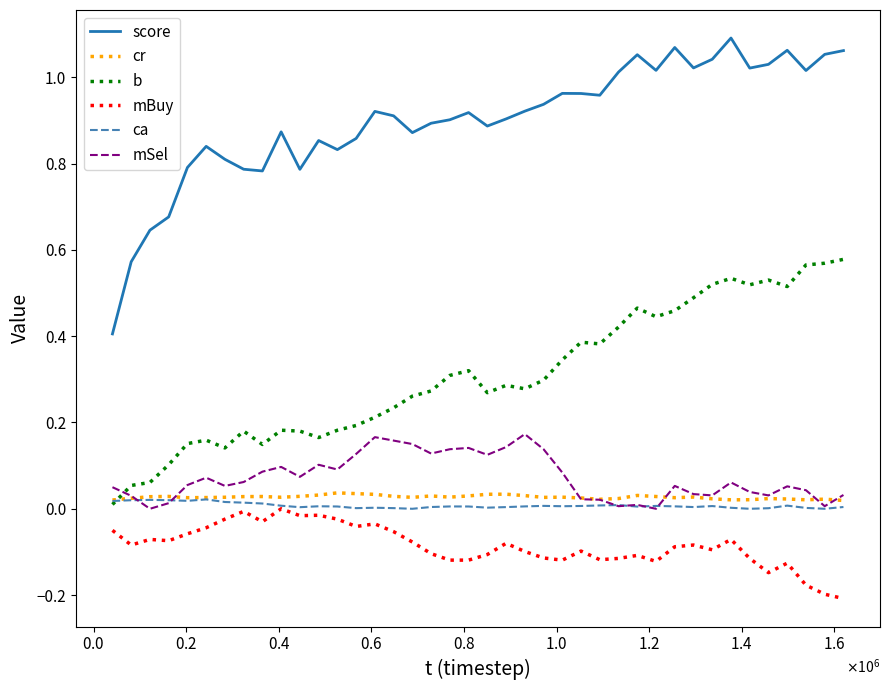

True or false: mSel and mBuy cross at least once.

False